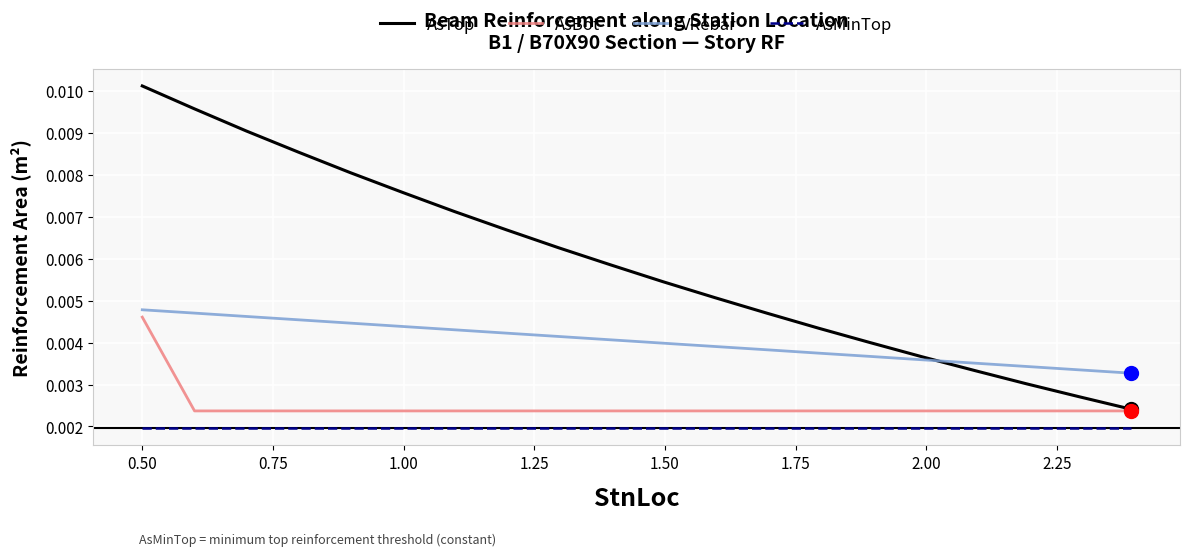

Which series has the largest total across all categories?

AsTop